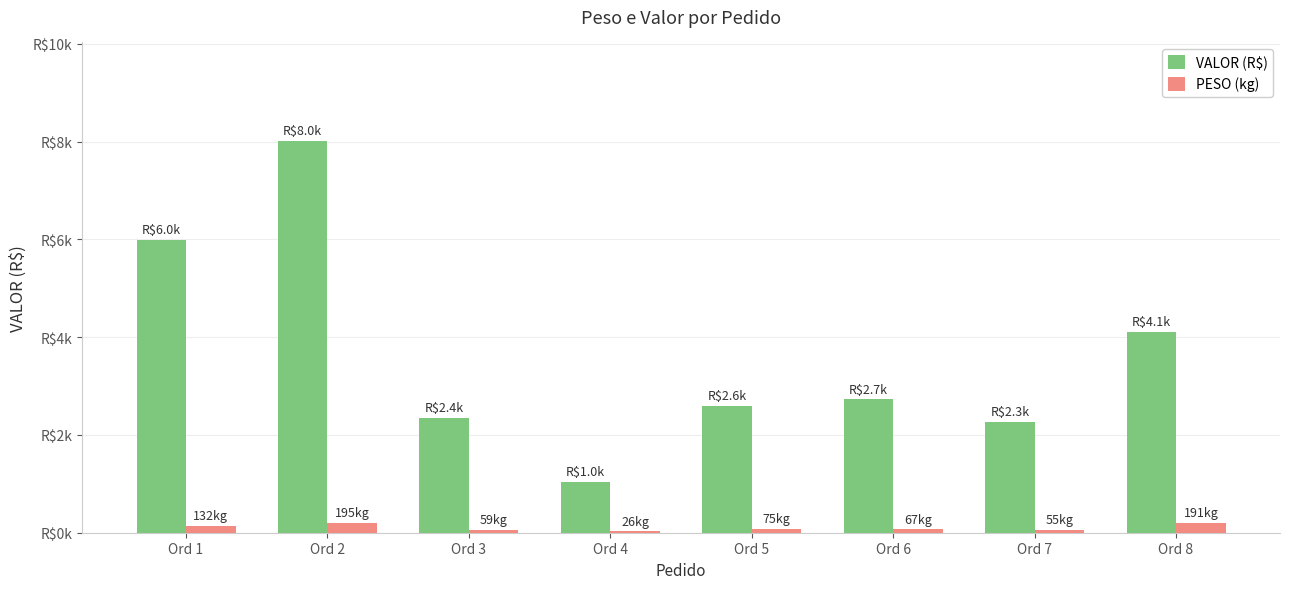

What is the minimum value for PESO (kg)?

25.6